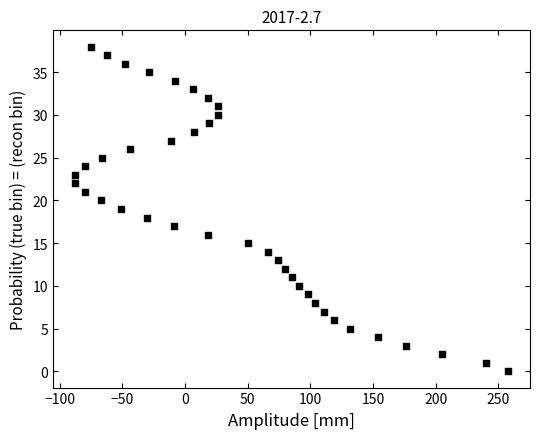

What is the range of Y values (max minus min)?

38